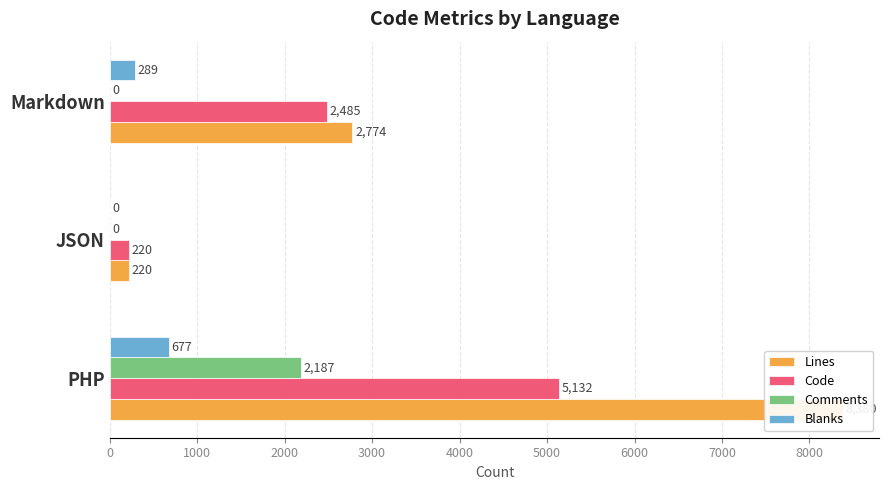

Which series has the largest total across all categories?

Lines